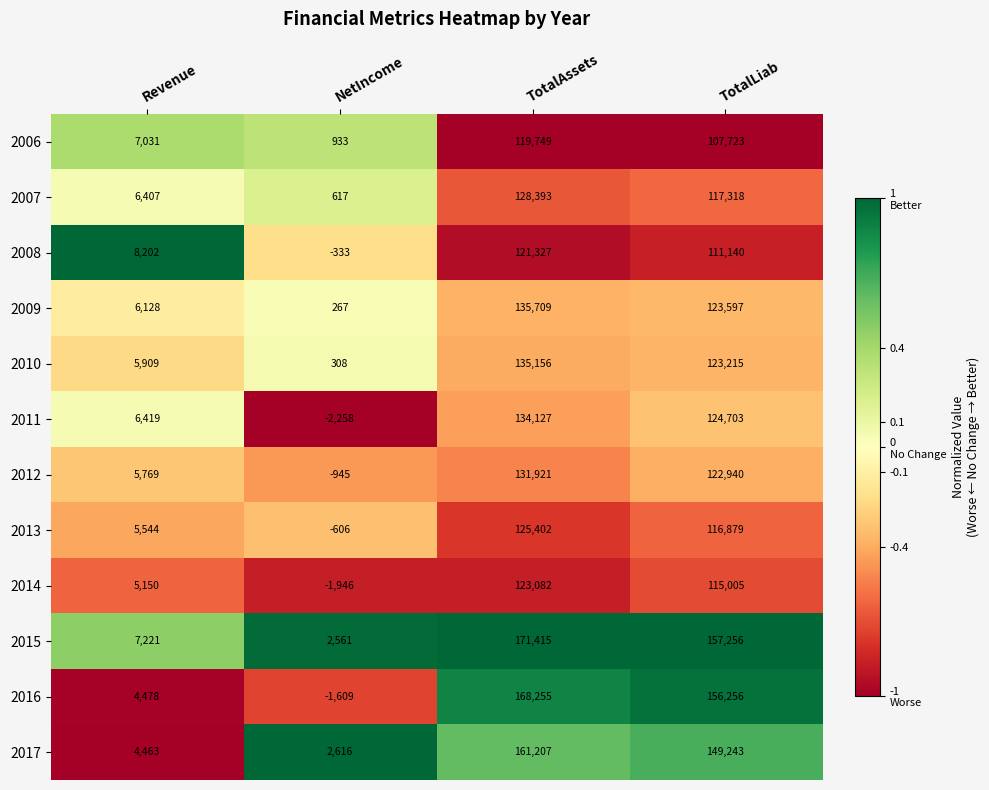

What is the spread (max minus min) of values at TotalAssets?

51666